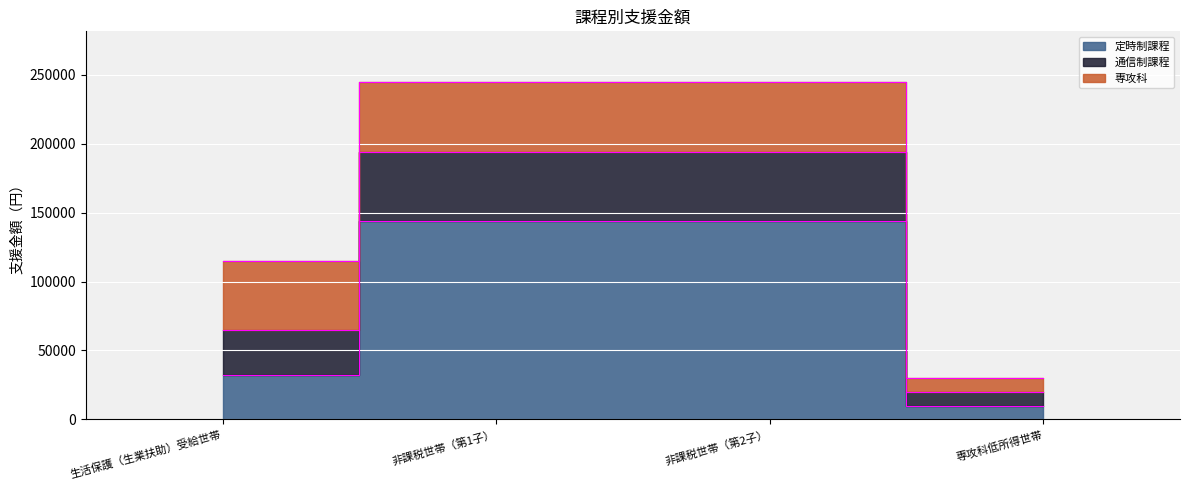

What is the value of the 定時制課程 point at the 4th from the left?

10100